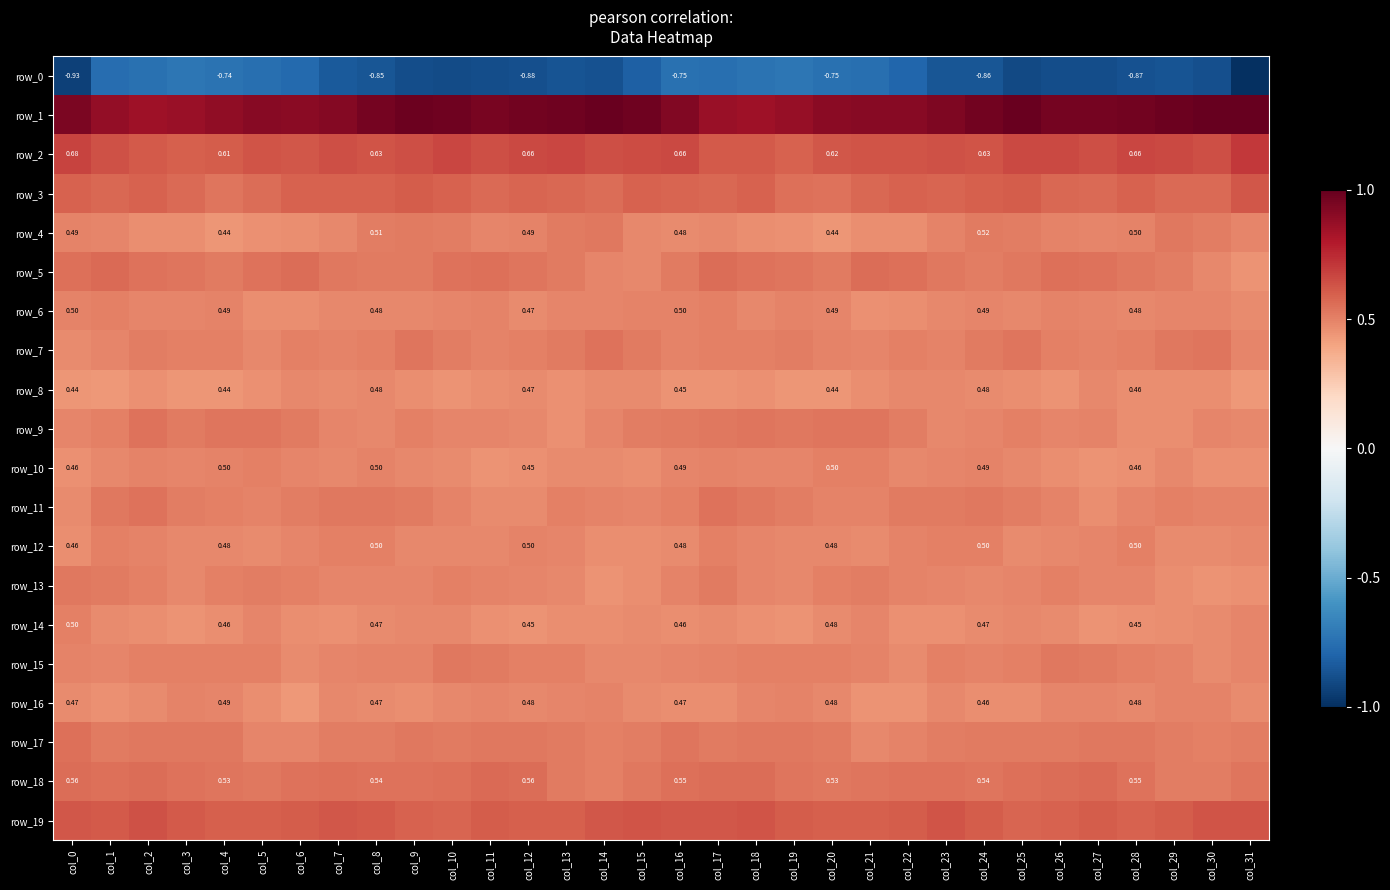

Which label corresponds to the smallest value in the chart?

col_31